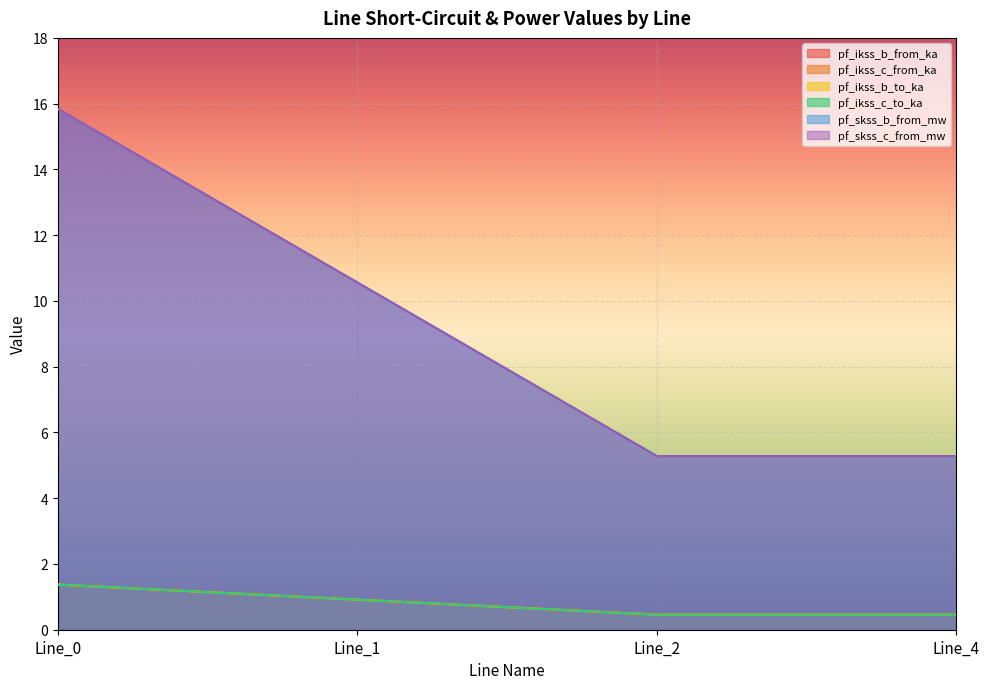

What is the difference between the highest and lowest values at Line_0?

14.5